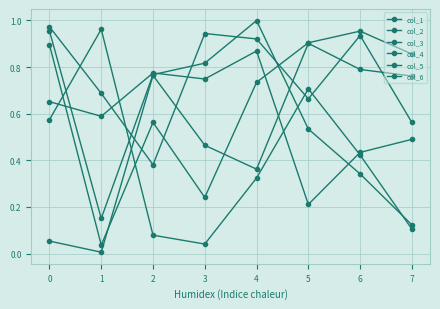

Reading left to right, extract all data points from this chart.

col_1: 0.7	0.6	0.8	0.7	0.9	0.2	0.4	0.5
col_2: 0.6	1.0	0.1	0.0	0.3	0.7	0.4	0.1
col_3: 1.0	0.7	0.4	0.9	0.9	0.7	0.9	0.6
col_4: 0.1	0.0	0.8	0.5	0.4	0.9	0.8	0.8
col_5: 1.0	0.2	0.8	0.8	1.0	0.5	0.3	0.1
col_6: 0.9	0.0	0.6	0.2	0.7	0.9	1.0	0.9